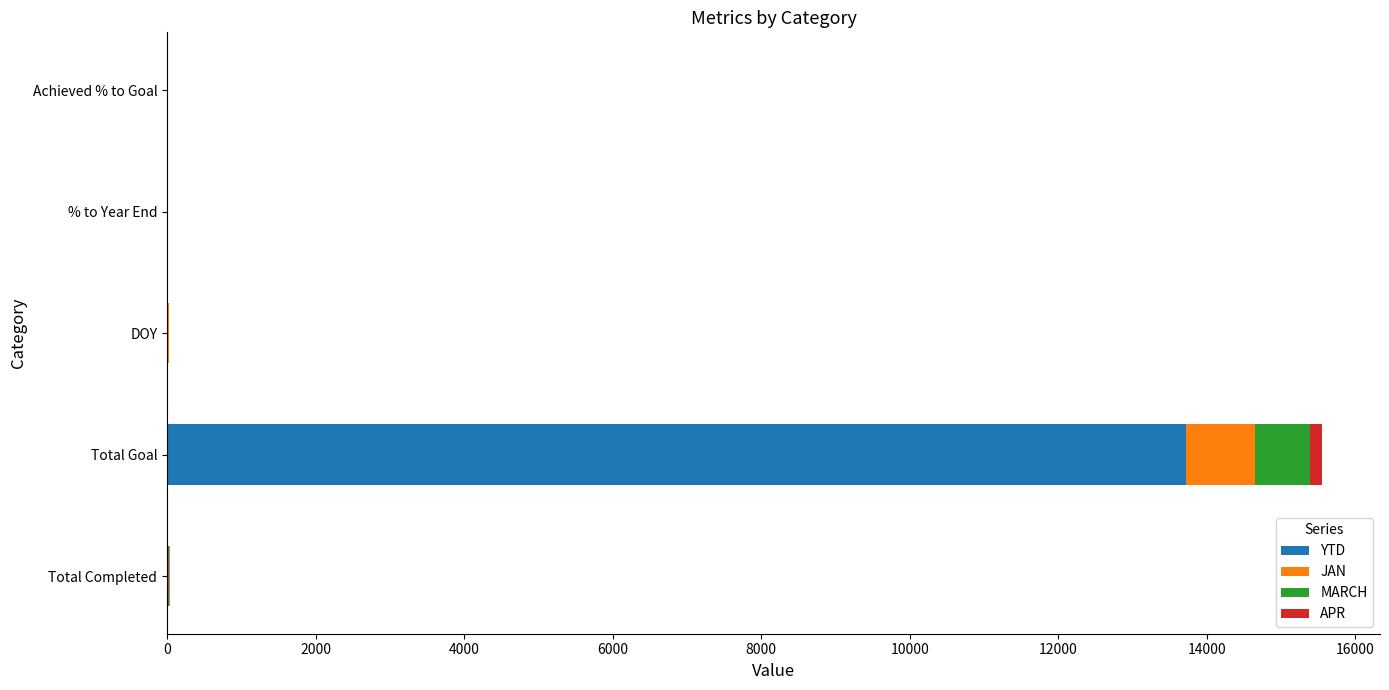

True or false: YTD has a value of 4343 at Total Goal.

False